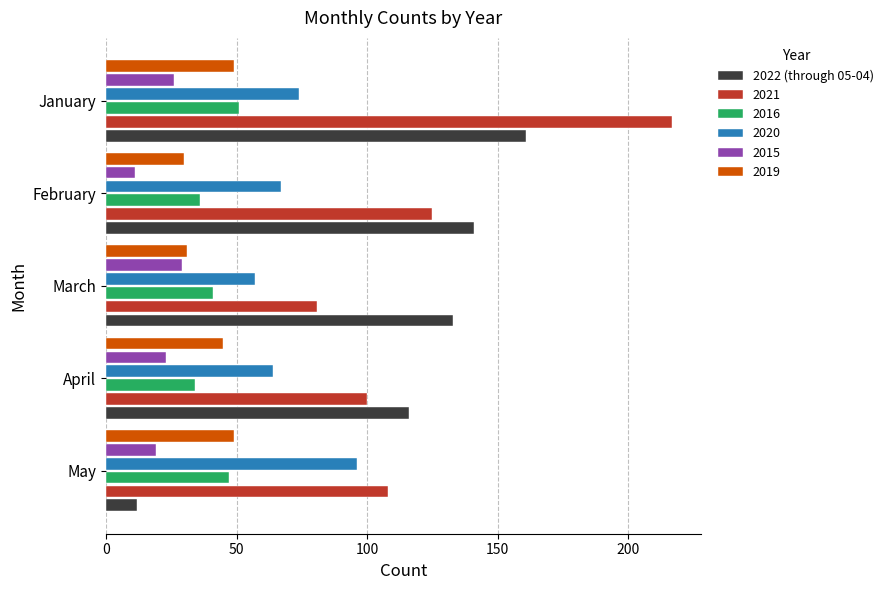

What is the difference between the maximum and minimum values in the 2015 series?

18